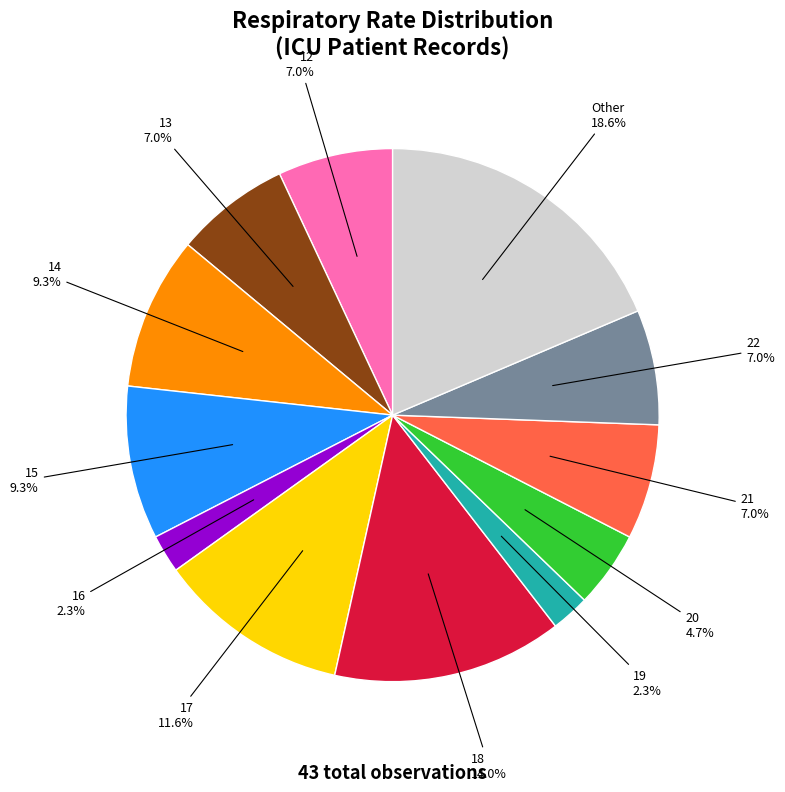

Does any single category account for the majority?

No